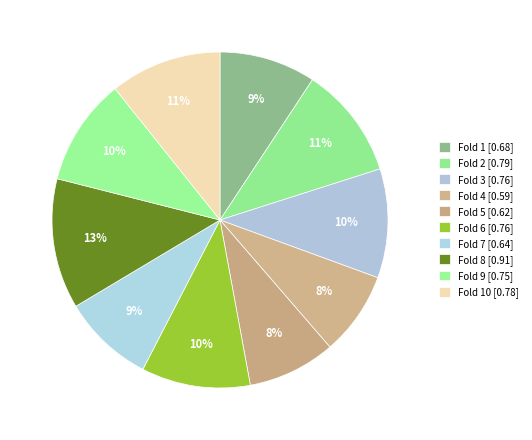

Does any single category account for the majority?

No